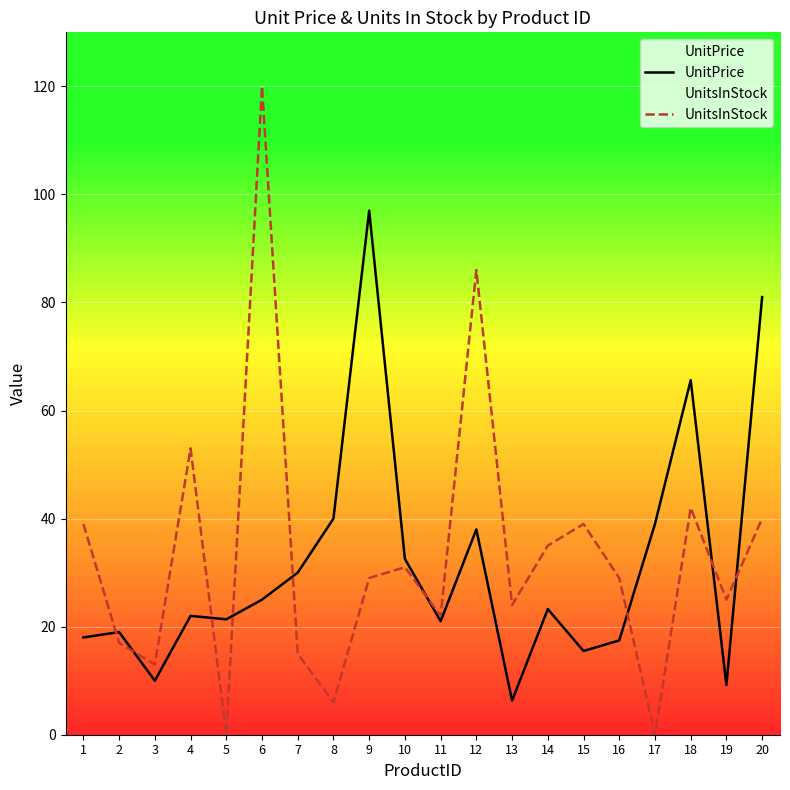

Reading left to right, list all the values displayed in this chart.

UnitPrice: 18.0	19.0	10.0	22.0	21.4	25.0	30.0	40.0	97.0	32.5	21.0	38.0	6.3	23.2	15.5	17.4	39.0	65.6	9.2	81.0
UnitsInStock: 39.0	17.0	13.0	53.0	0.0	120.0	15.0	6.0	29.0	31.0	22.0	86.0	24.0	35.0	39.0	29.0	0.0	42.0	25.0	40.0